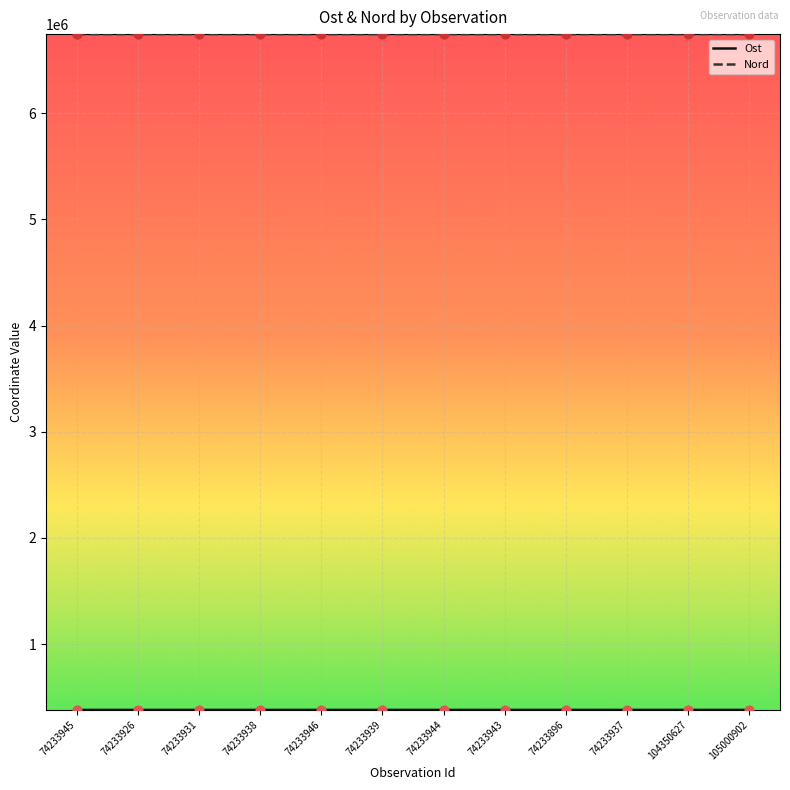

At how many categories does at least one series exceed 4202668?

12